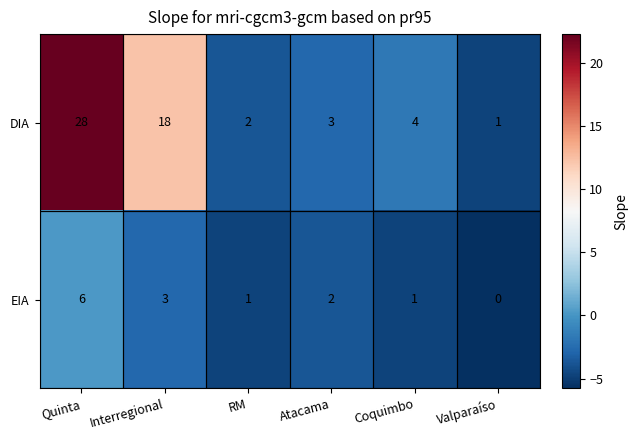

Between Quinta and Coquimbo, which series saw the biggest shift?

DIA